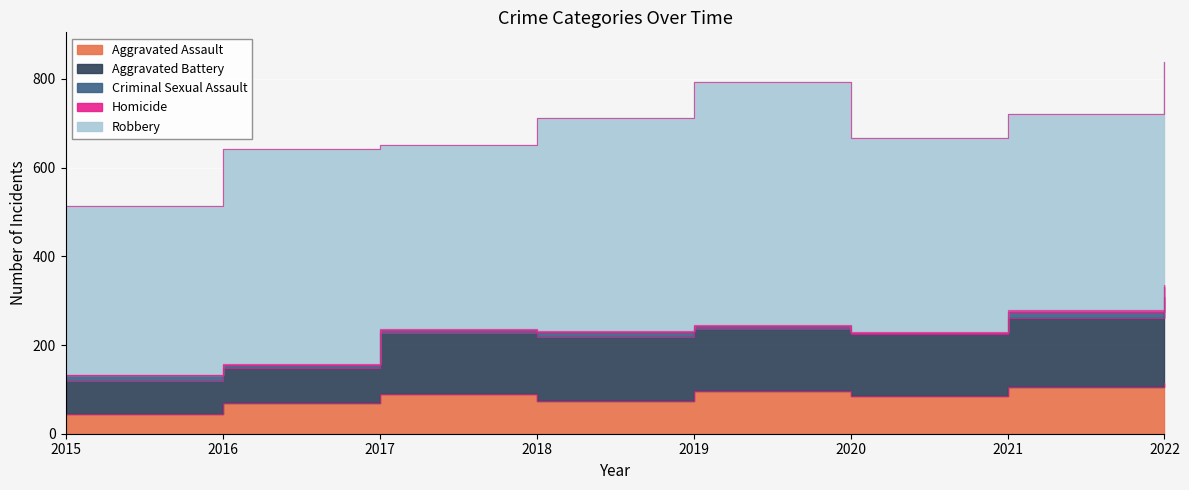

True or false: Homicide and Robbery cross at least once.

False